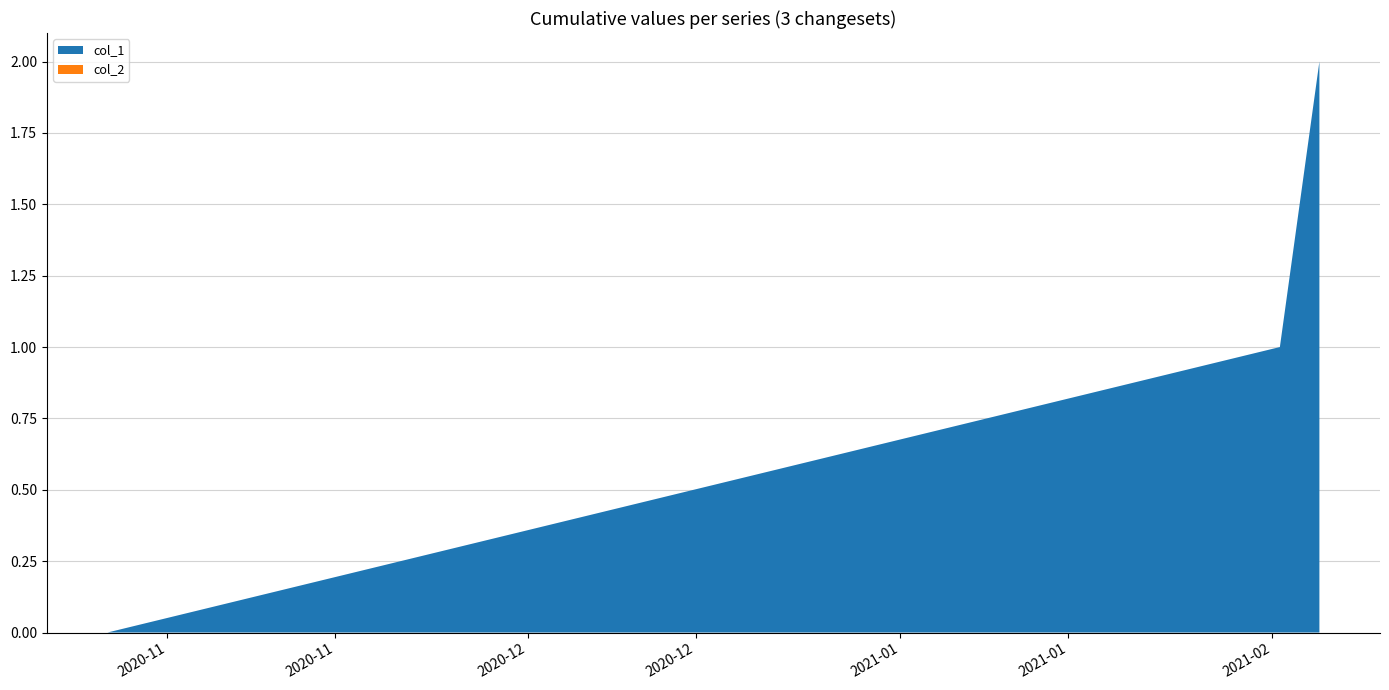

Reading left to right, extract all data points from this chart.

col_1: 1603759107=0	1612192314=1	1612476620=2
col_2: 1603759107=0	1612192314=0	1612476620=0